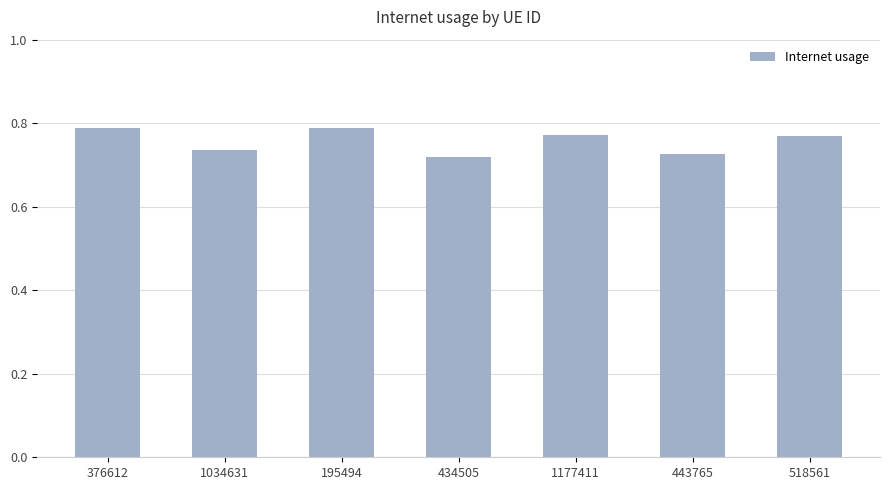

True or false: the data shows 1.0 at 443765.

False